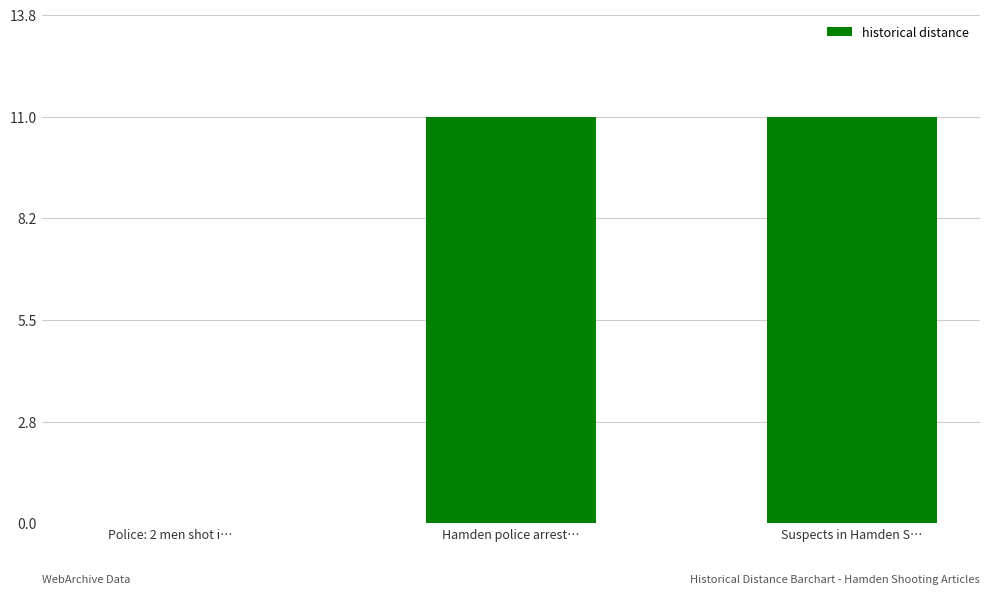

At which label is the value closest to 5?

Police: 2 men shot i…